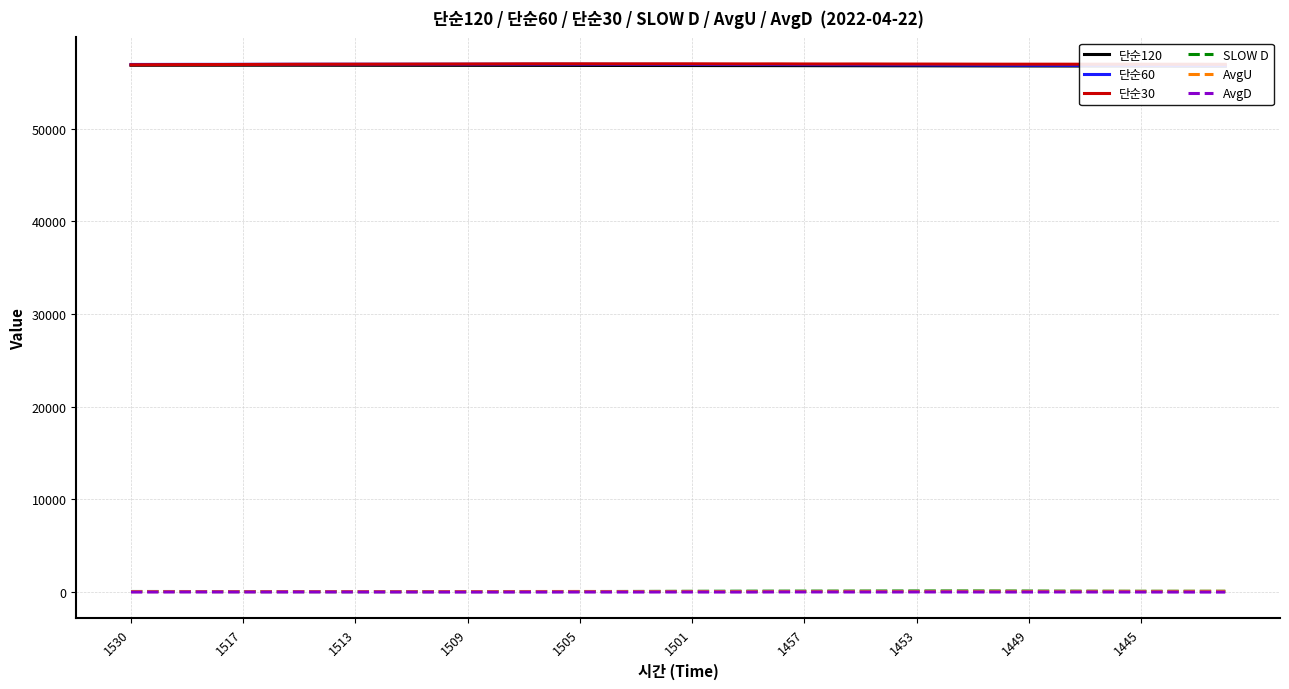

True or false: AvgU and 단순30 intersect in this chart.

False